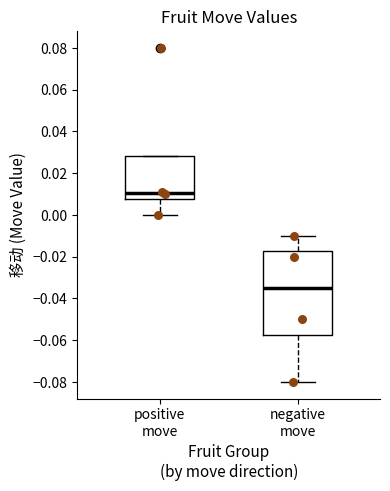

Where does the upper whisker of the box for negative move end on the y-axis? The values are not printed on the chart, so give them approximately, as read against the axis.

-0.010